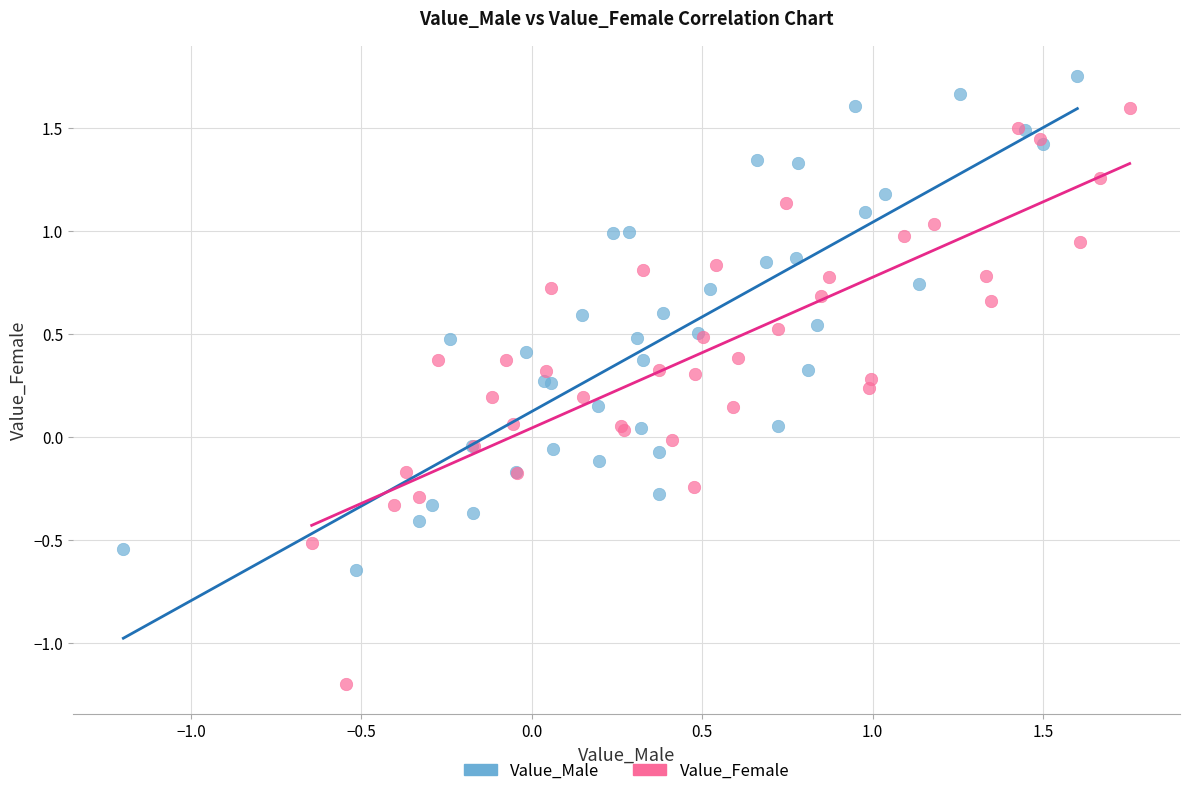

Which series has the widest spread of Y values?

Value_Female